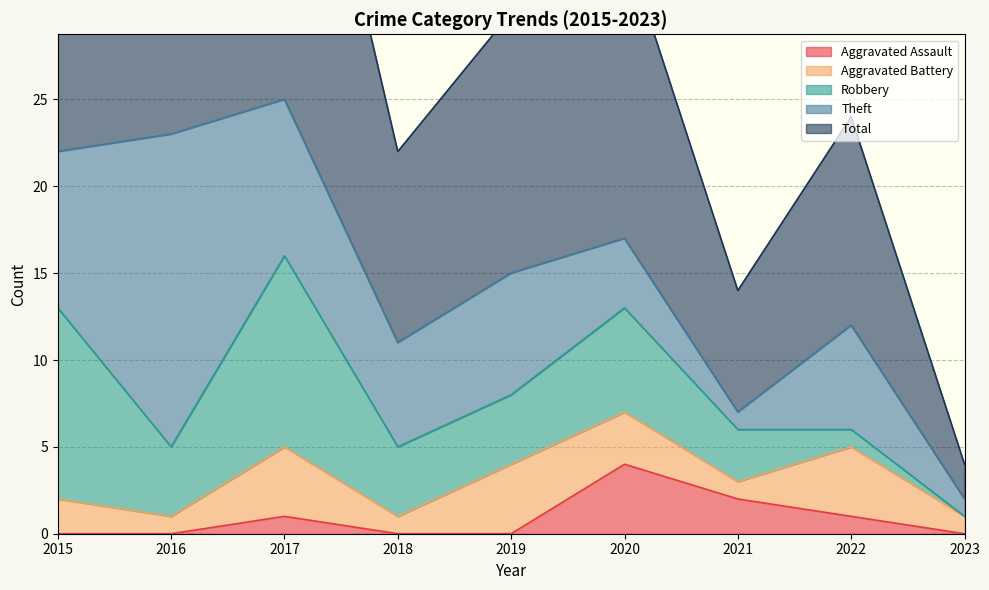

Reading left to right, extract all data points from this chart.

Aggravated Assault: 0	0	1	0	0	4	2	1	0
Aggravated Battery: 2	1	4	1	4	3	1	4	1
Robbery: 11	4	11	4	4	6	3	1	0
Theft: 9	18	9	6	7	4	1	6	1
Total: 23	23	25	11	15	17	7	12	2